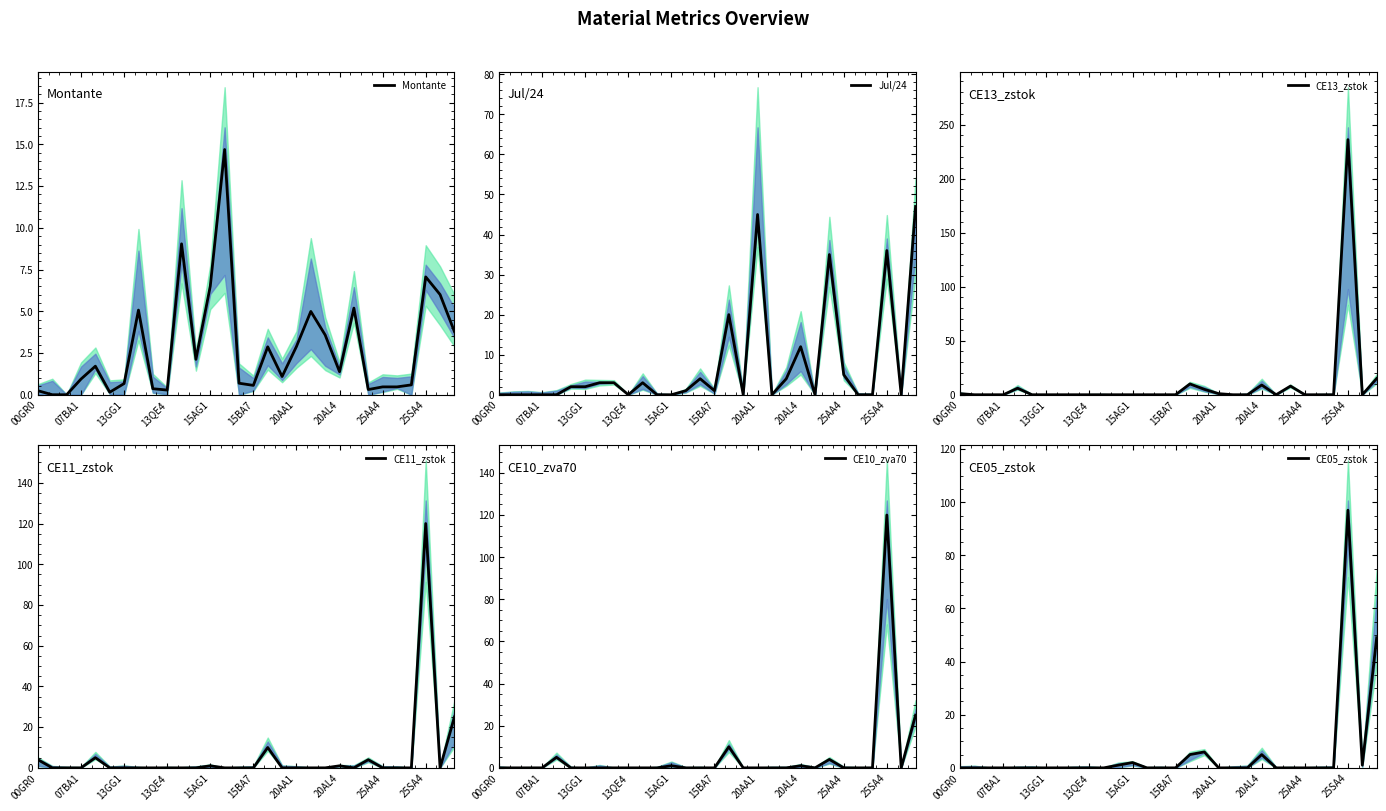

Which series has the largest total across all categories?

CE13_zstok